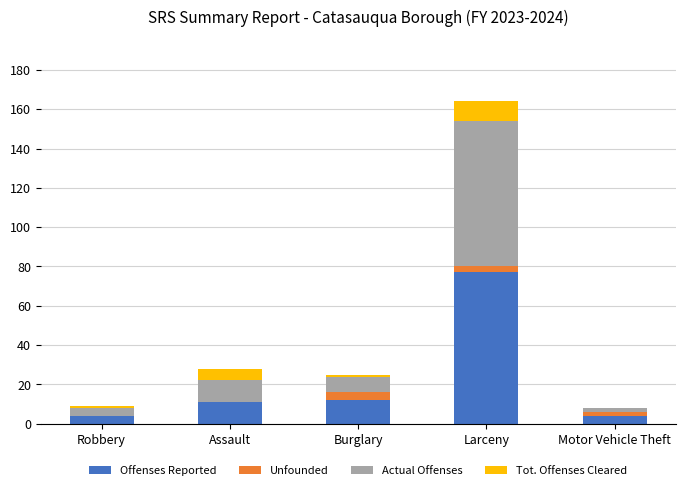

What value does the Offenses Reported series have at Assault?

11